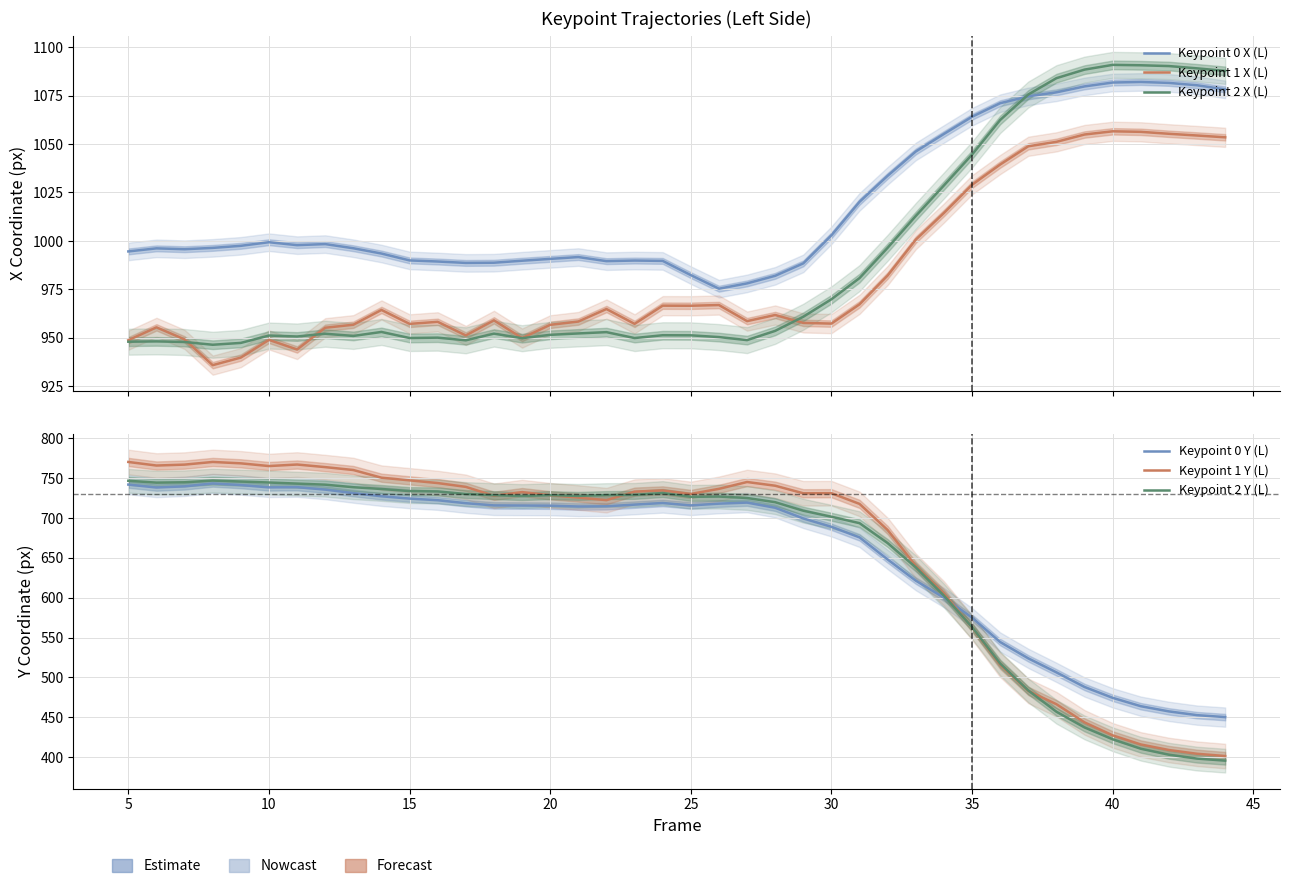

Reading left to right, what are all the values shown in this chart?

Keypoint 0 X (L): 994.6	996.2	995.7	996.4	997.5	999.4	997.8	998.4	996.2	993.5	990.0	989.4	988.7	988.8	989.8	990.8	991.7	989.6	989.9	989.7	982.4	975.4	978.1	982.0	988.5	1002.9	1020.2	1033.6	1046.2	1055.2	1064.1	1071.0	1074.6	1076.7	1079.7	1081.7	1082.0	1081.5	1080.3	1078.2
Keypoint 1 X (L): 948.8	955.5	949.2	936.0	939.9	949.0	944.0	955.3	956.8	964.4	957.3	958.3	951.3	959.1	949.9	956.8	958.5	964.9	957.3	966.6	966.6	967.0	958.7	961.8	957.8	957.4	967.3	982.2	1000.7	1014.4	1029.0	1039.4	1048.8	1051.1	1054.9	1056.6	1056.3	1055.3	1054.4	1053.5
Keypoint 2 X (L): 948.1	948.2	947.9	946.5	947.4	951.2	950.7	952.2	951.0	953.1	950.0	950.1	948.8	952.2	949.9	951.6	952.3	953.0	949.9	951.4	951.3	950.4	948.9	953.6	960.9	969.9	980.9	996.5	1012.9	1028.6	1044.6	1062.4	1075.5	1084.0	1088.4	1090.8	1090.6	1090.2	1089.0	1087.7
Keypoint 0 Y (L): 741.9	738.3	739.7	743.4	741.4	738.4	738.7	735.6	731.2	727.2	724.4	722.3	718.6	715.8	715.6	715.5	714.4	714.7	716.8	718.8	715.8	718.0	719.3	712.9	699.4	688.9	675.7	648.0	621.4	600.1	575.0	544.4	523.9	506.4	488.0	474.4	463.9	457.4	452.7	450.3
Keypoint 1 Y (L): 770.3	765.8	767.0	770.3	768.6	765.2	767.1	763.8	760.2	750.5	747.2	743.8	739.0	727.8	732.5	728.5	725.6	722.4	733.1	734.6	730.2	736.6	745.2	740.5	731.0	731.1	717.7	684.9	639.9	605.4	562.7	515.9	483.1	466.4	443.6	427.3	415.9	409.0	404.3	401.4
Keypoint 2 Y (L): 746.7	744.4	744.8	747.0	745.8	744.5	743.2	741.8	738.6	736.4	733.8	733.3	730.1	728.7	727.5	728.7	727.7	728.8	729.0	731.3	726.6	726.9	725.1	719.8	709.2	701.6	693.5	668.5	638.1	602.6	563.1	517.5	483.7	457.0	437.3	422.4	410.6	403.1	398.2	395.6